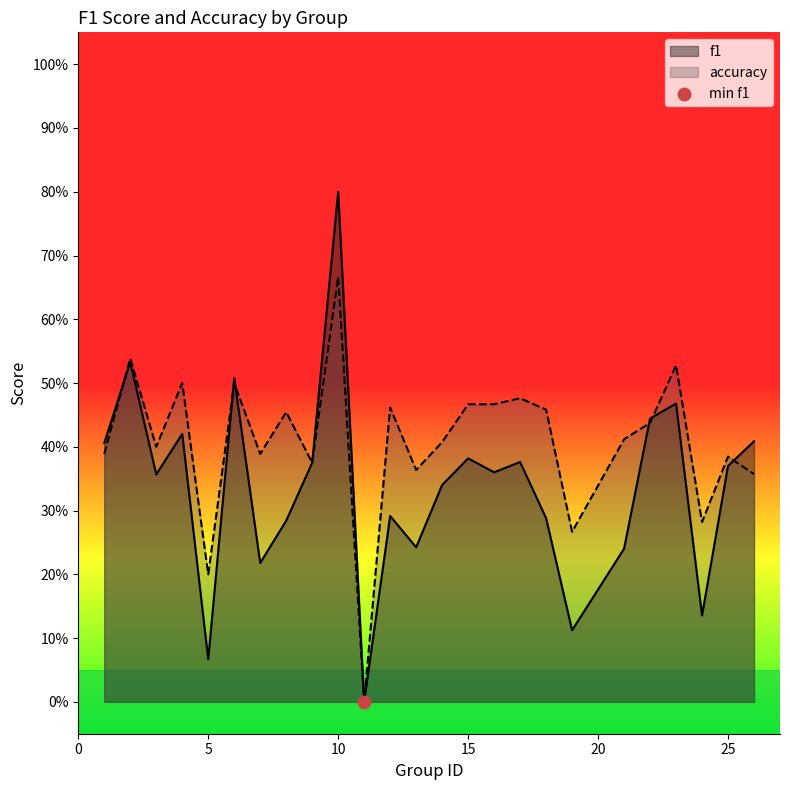

Which series has the largest total across all categories?

accuracy